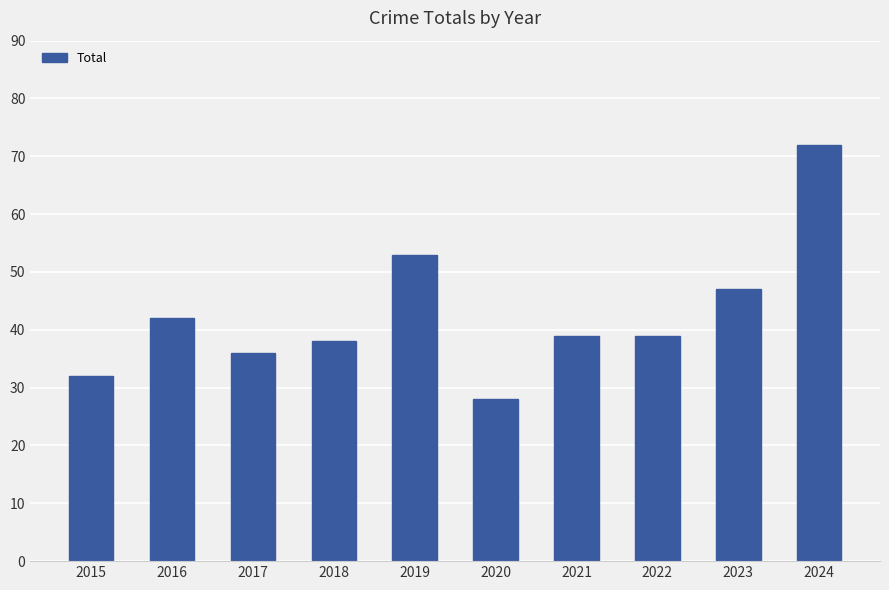

What is the difference between the second highest and minimum values?

25